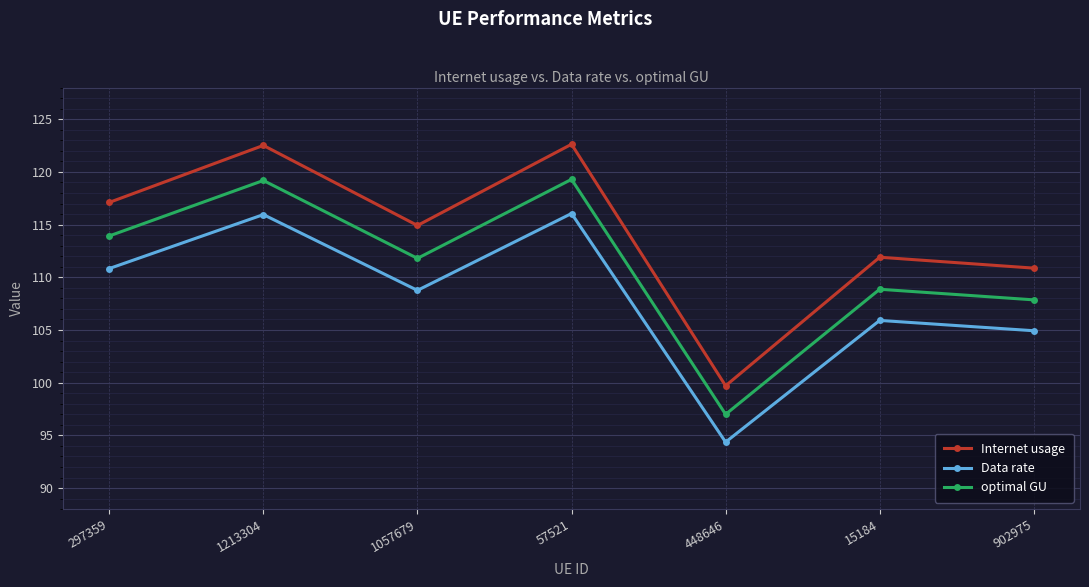

How many lines are shown in the chart?

3